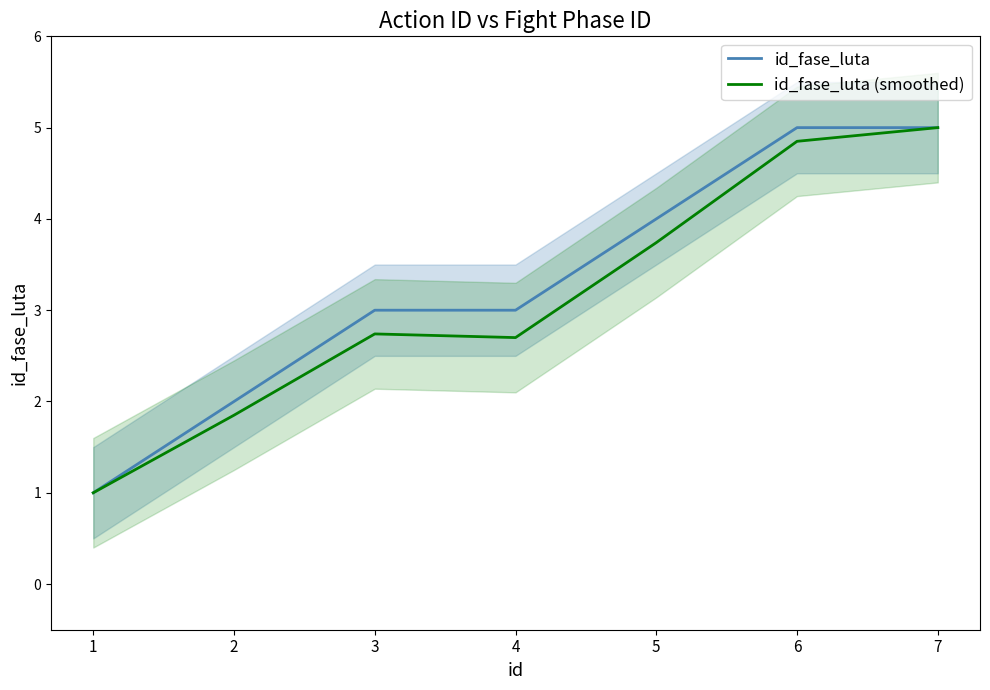

Read the id_fase_luta value at 7.

5.0